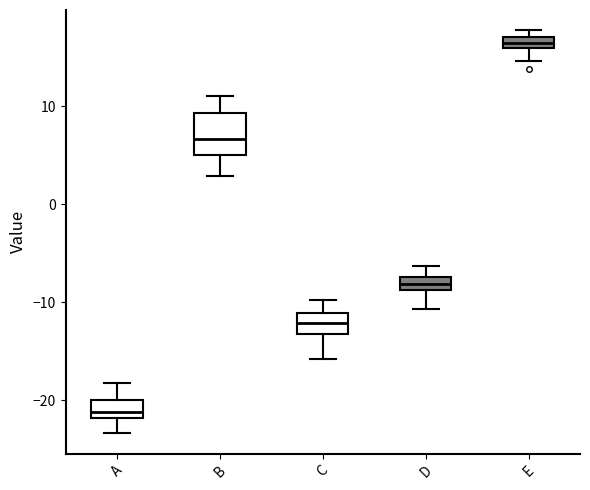

Where is the lower edge of the box for D on the y-axis? The values are not printed on the chart, so give them approximately, as read against the axis.

-9